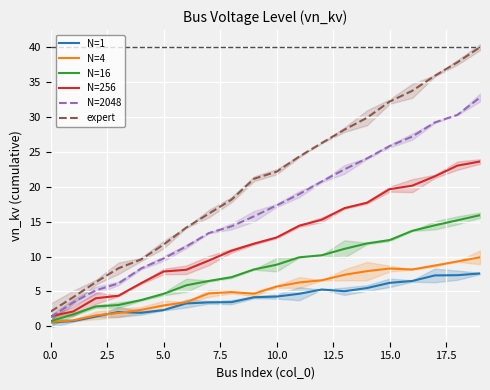

What is the maximum value for N=2048?

32.8